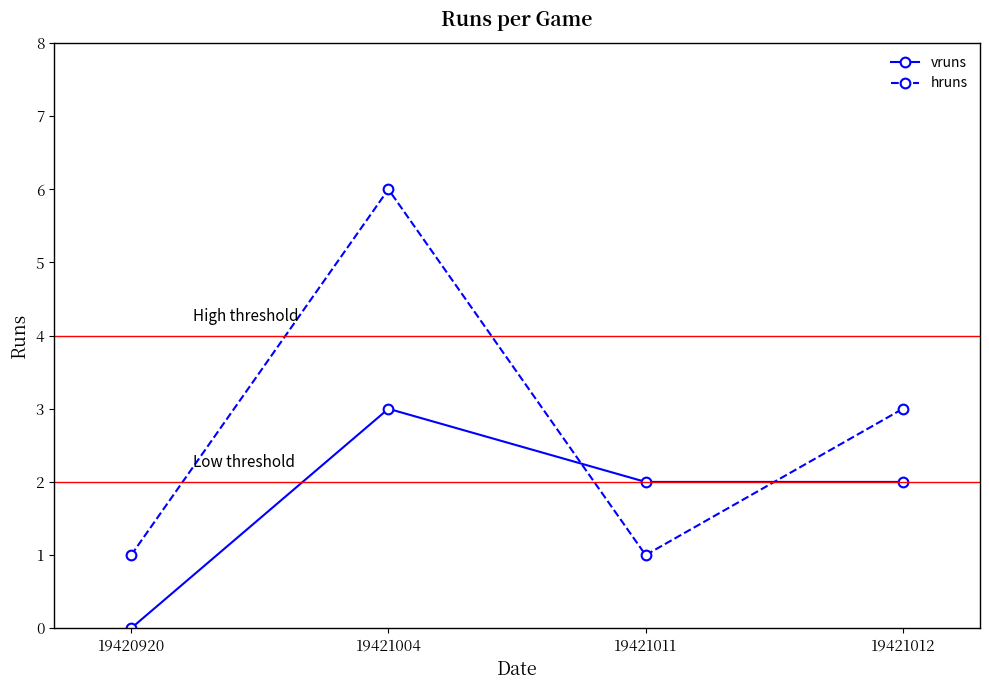

What is the sum of all hruns values?

11